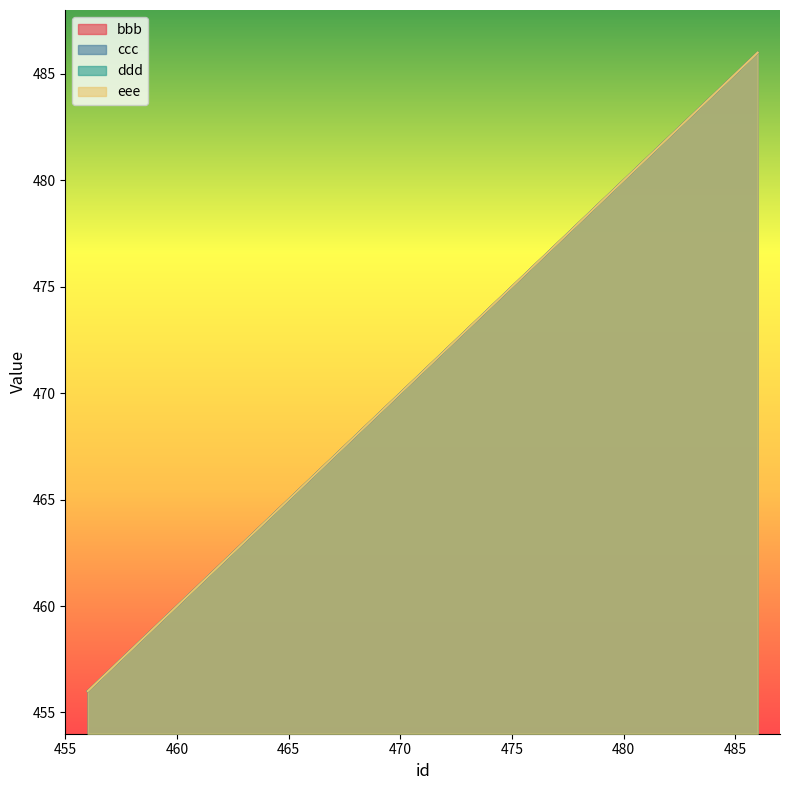

List the labels in order of ccc value, smallest first.

456, 466, 476, 486